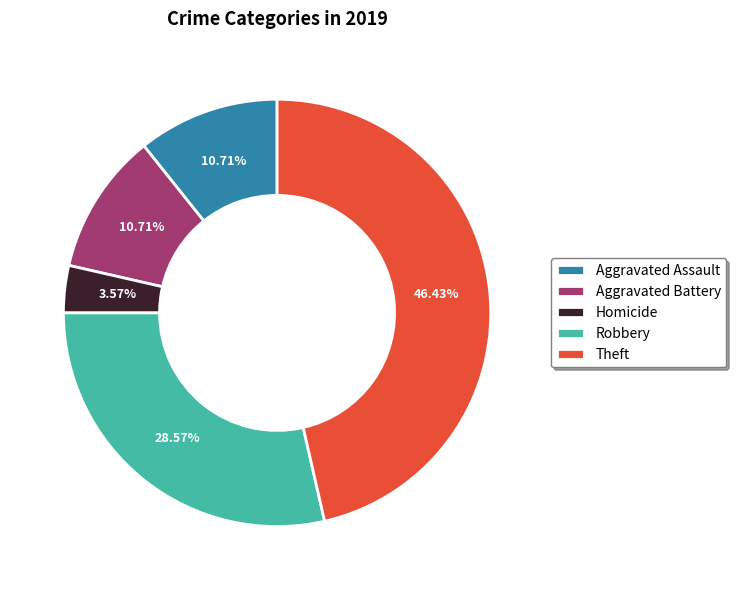

What is the smallest slice in the pie chart?

Homicide